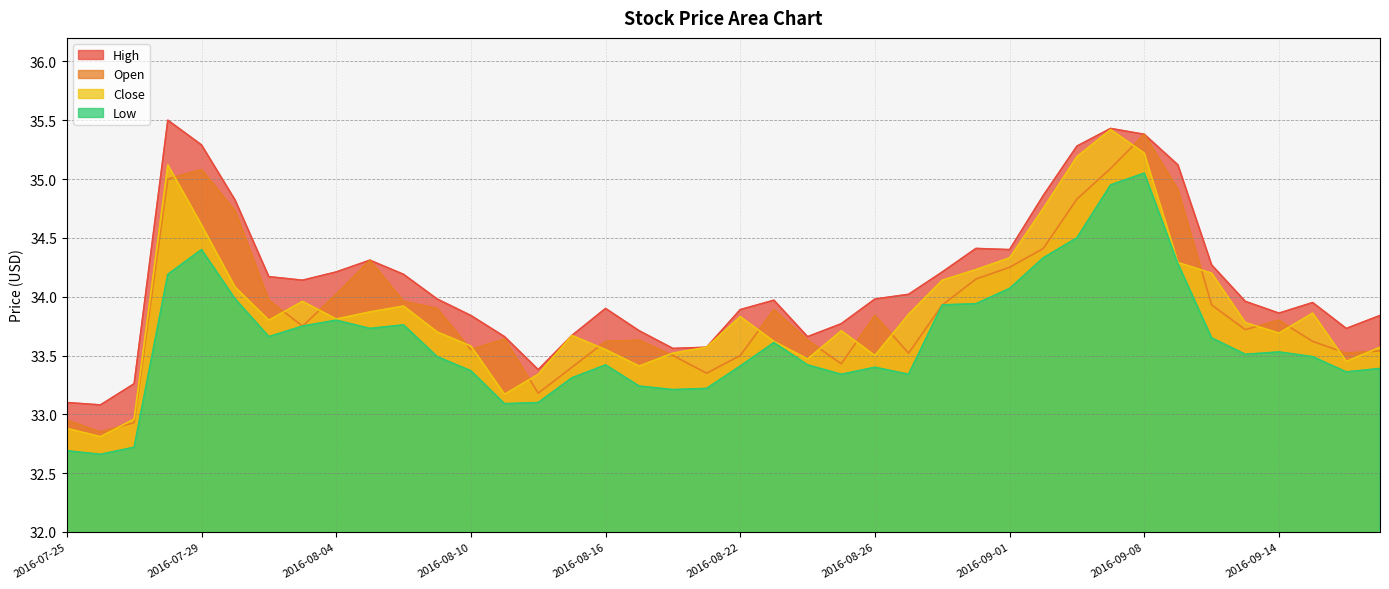

What is the value of the Low point at the 18th from the left?

33.2